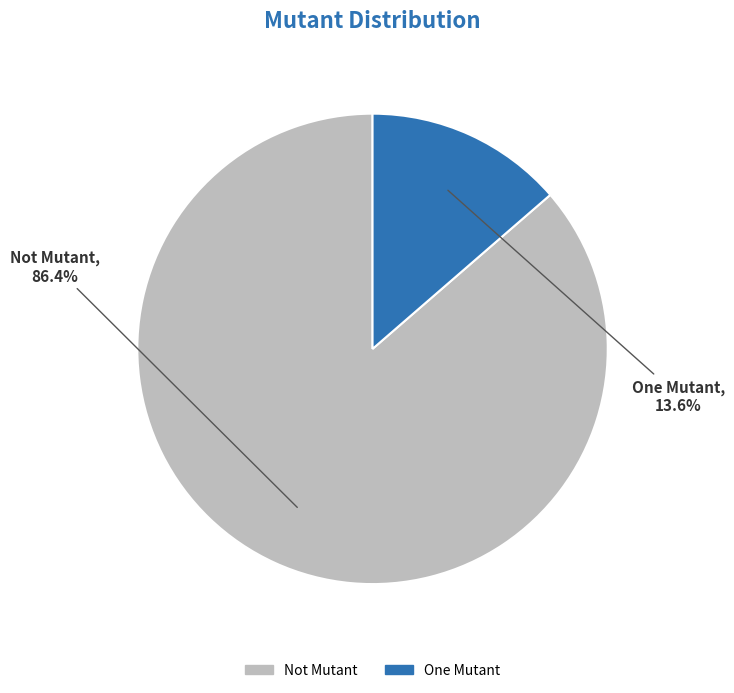

Between Not Mutant and One Mutant, which is larger?

Not Mutant